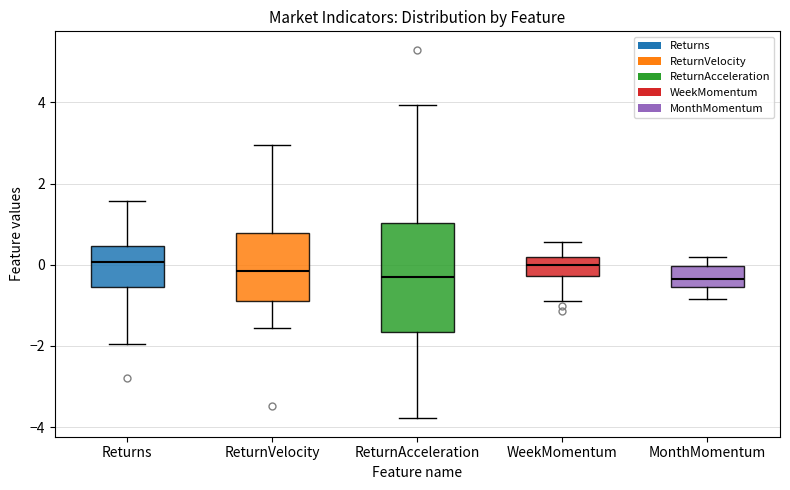

Reading left to right, transcribe this box plot: for each box, give where its median line is, the range the box spans, and where its two whiskers end, as read against the y-axis. The values are not printed on the chart, so give them approximately, as read against the axis.

Returns: median 0.0, box -0.6 to 0.4, whiskers -2.0 to 1.6
ReturnVelocity: median -0.2, box -0.8 to 0.8, whiskers -1.6 to 3.0
ReturnAcceleration: median -0.2, box -1.6 to 1.0, whiskers -3.8 to 4.0
WeekMomentum: median 0.0, box -0.2 to 0.2, whiskers -0.8 to 0.6
MonthMomentum: median -0.4, box -0.6 to 0.0, whiskers -0.8 to 0.2